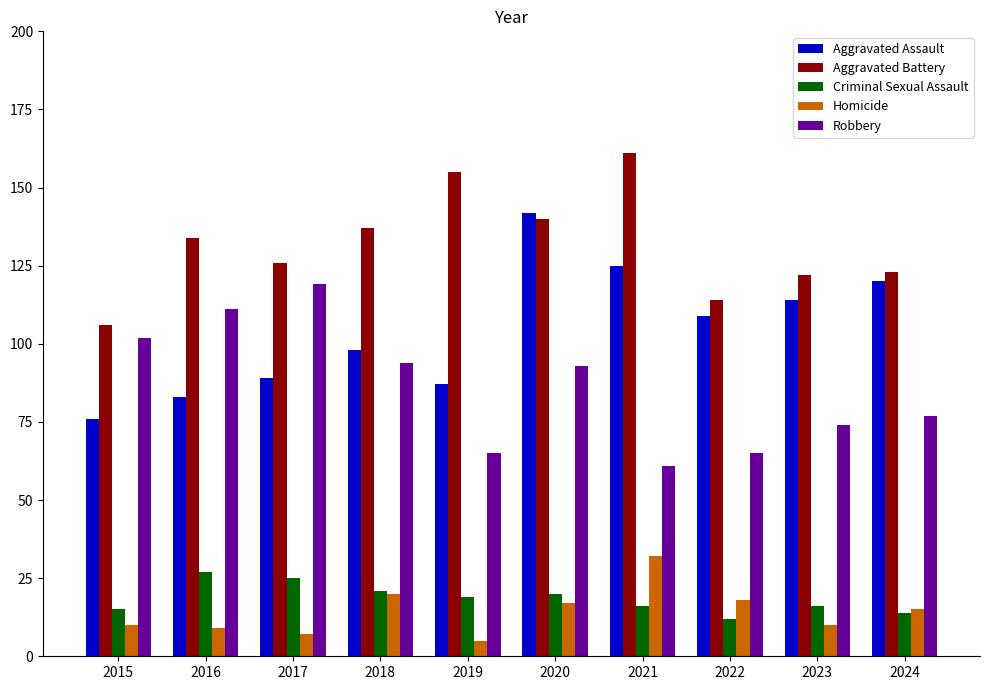

What is the spread (max minus min) of values at 2021?

145